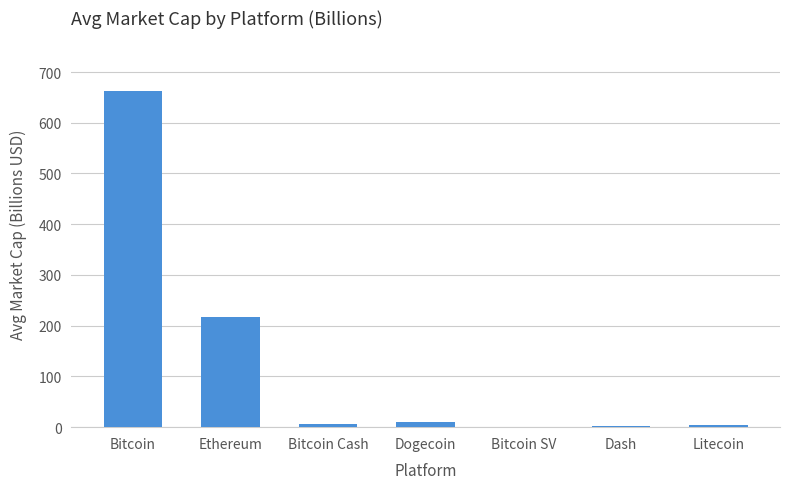

At which label is the value closest to 332?

Ethereum